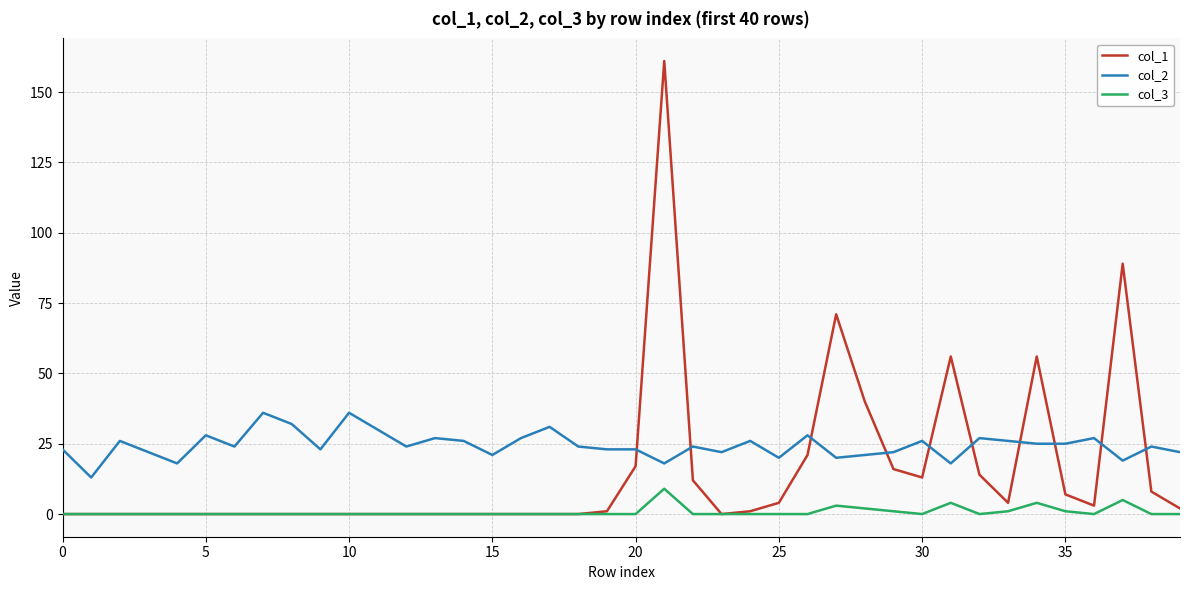

Rank the series by their maximum value, from highest to lowest.

col_1, col_2, col_3